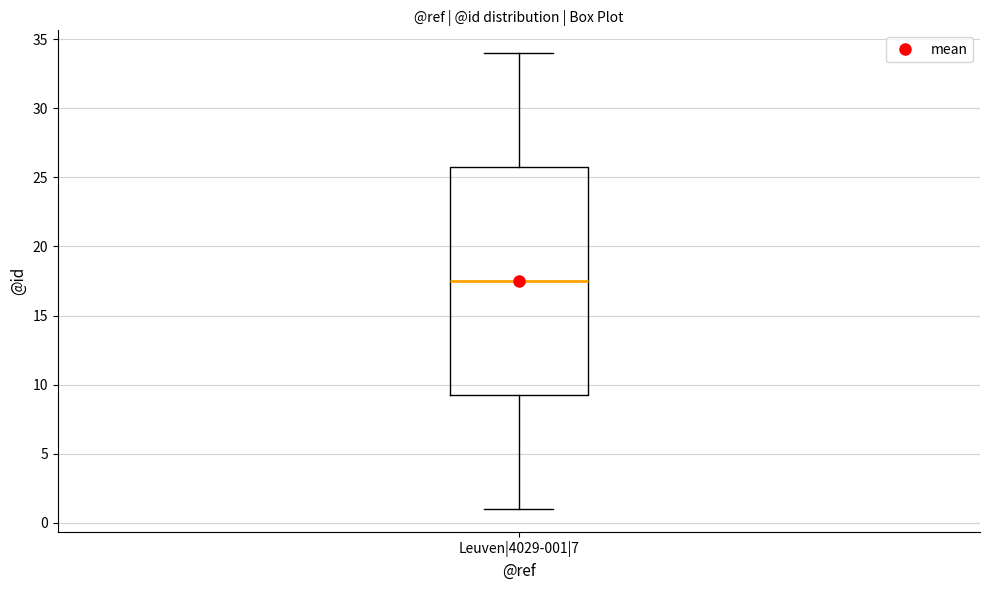

Read this box plot against the y-axis: the position of the median line, the range covered by the box, and the ends of both whiskers. The values are not printed on the chart, so give them approximately, as read against the axis.

median 17.5, box 9.5 to 26.0, whiskers 1.0 to 34.0